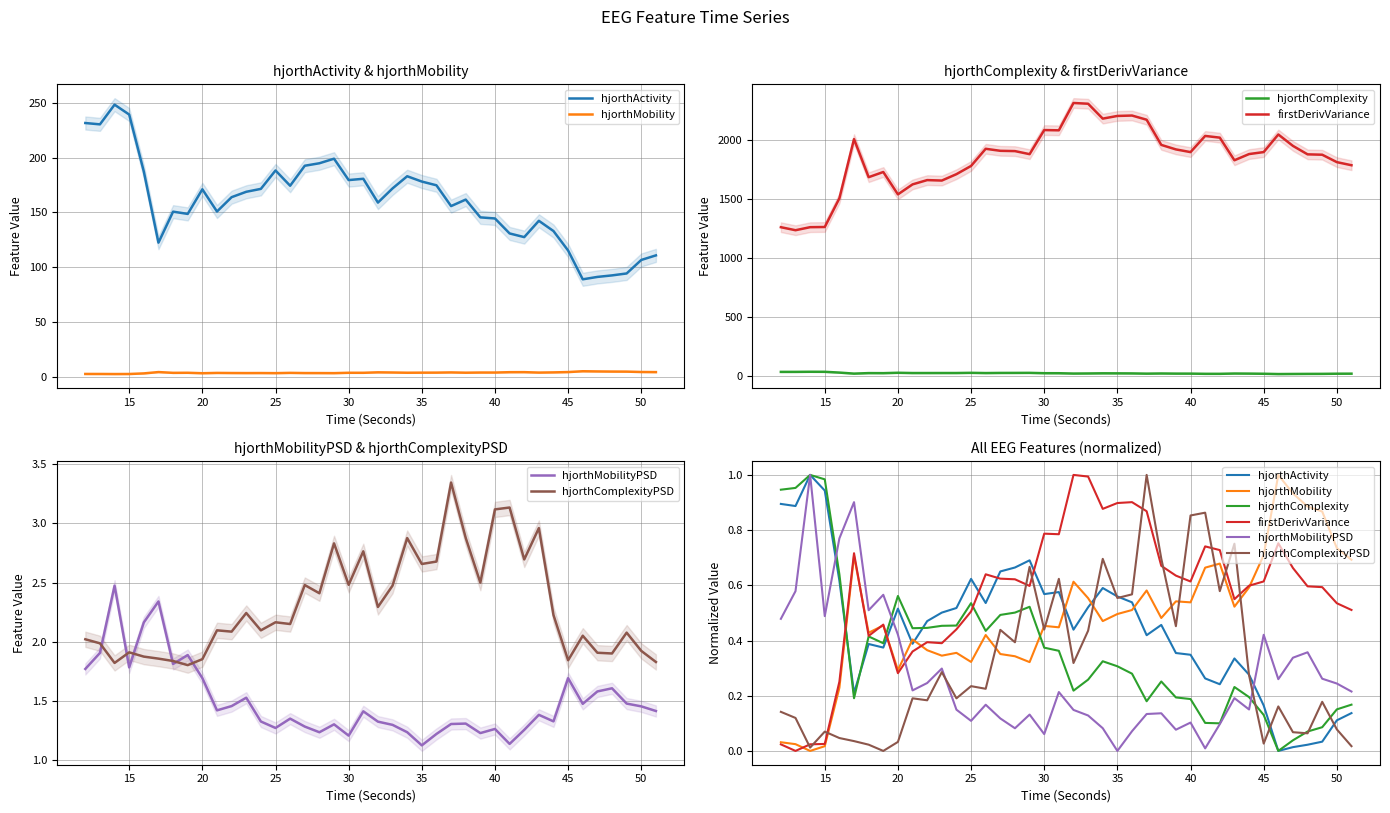

How many categories are shown in the chart?

40